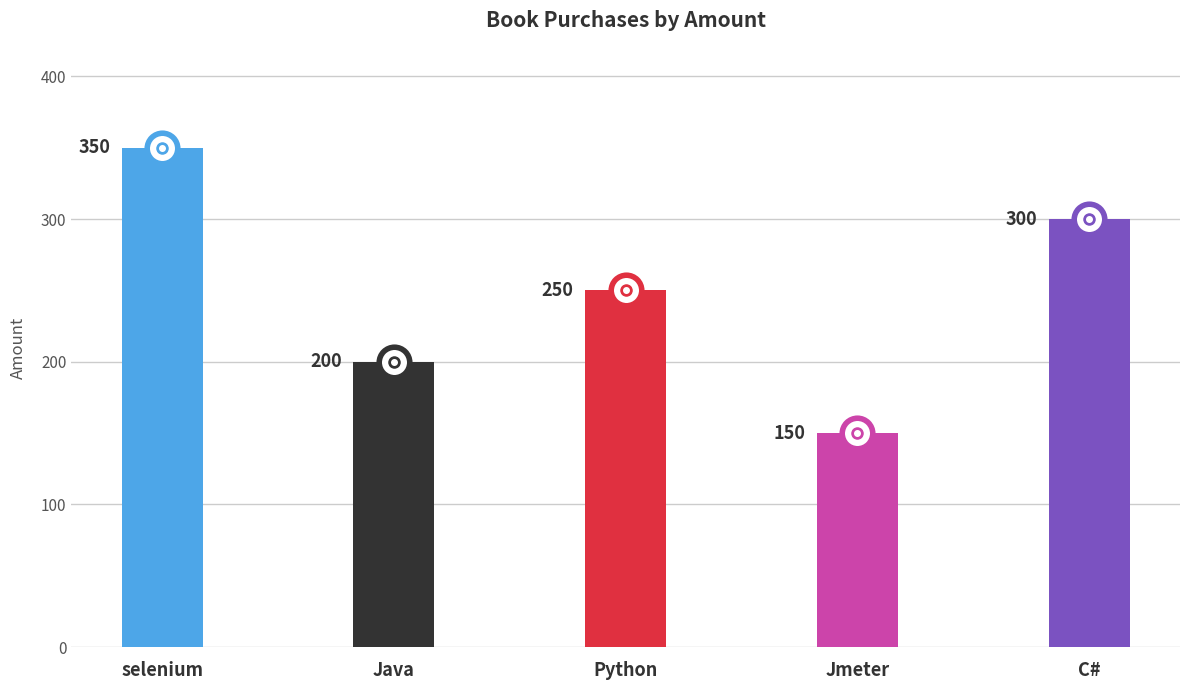

What is the greatest value displayed?

350